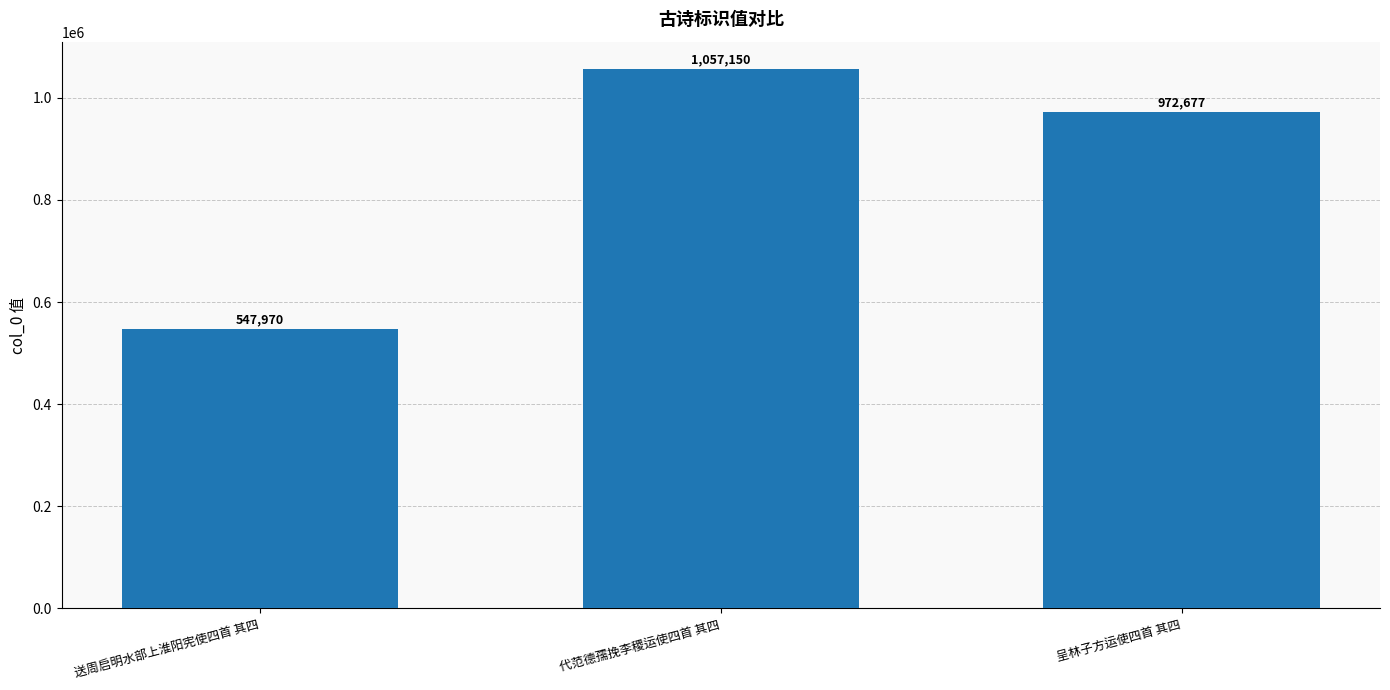

Rank the categories by value from highest to lowest.

代范德孺挽李稷运使四首 其四, 呈林子方运使四首 其四, 送周启明水部上淮阳宪使四首 其四